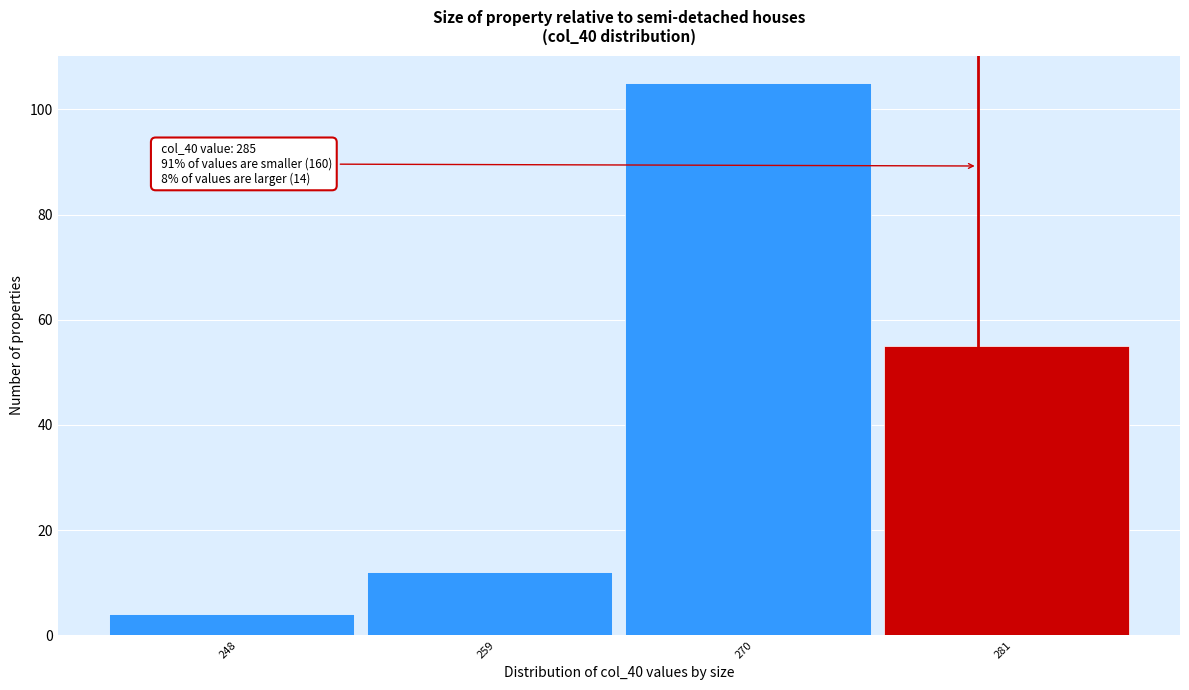

Reading right to left, what are all the values shown in this chart?

281=55	270=105	259=12	248=4